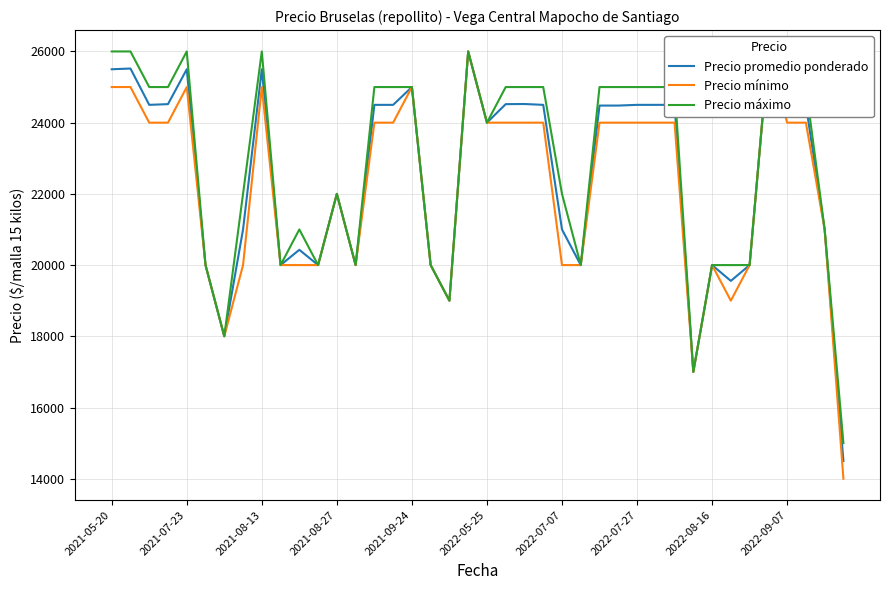

How many lines are shown in the chart?

3